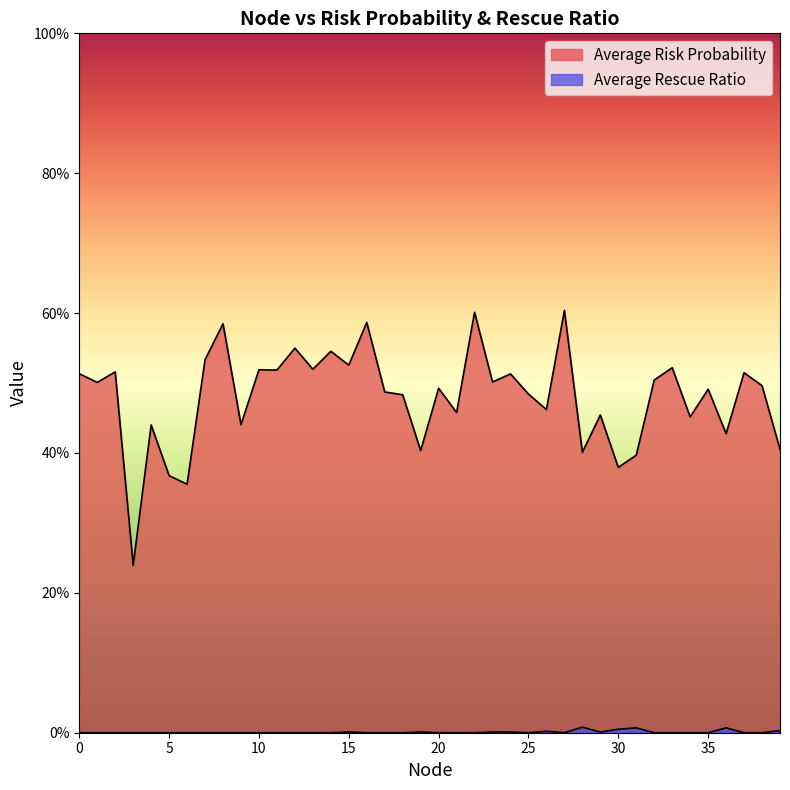

At which category does Average Risk Probability reach its first local valley?

1